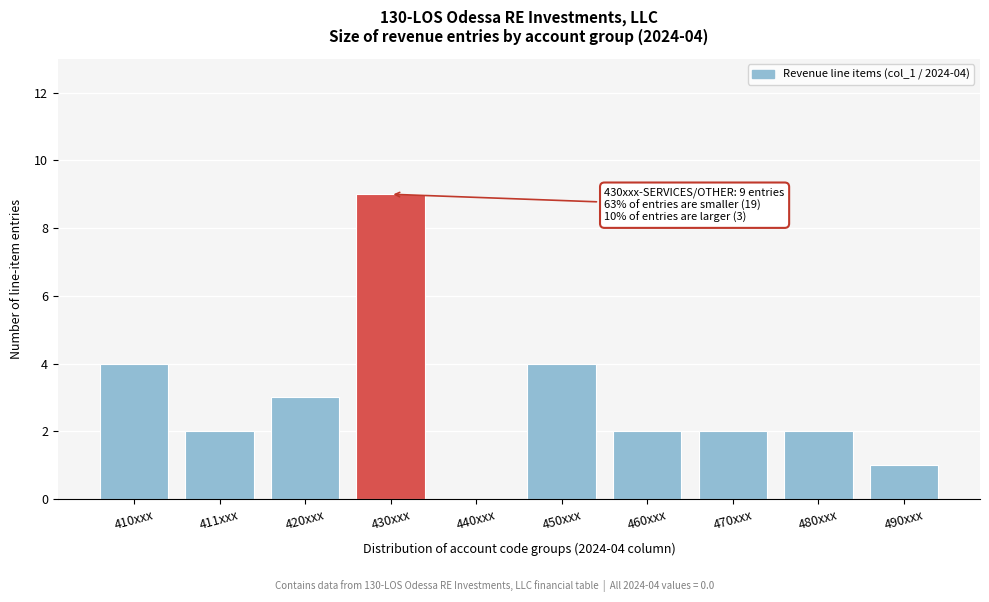

Reading left to right, what are all the values shown in this chart?

410xxx=4	411xxx=2	420xxx=3	430xxx=9	440xxx=0	450xxx=4	460xxx=2	470xxx=2	480xxx=2	490xxx=1